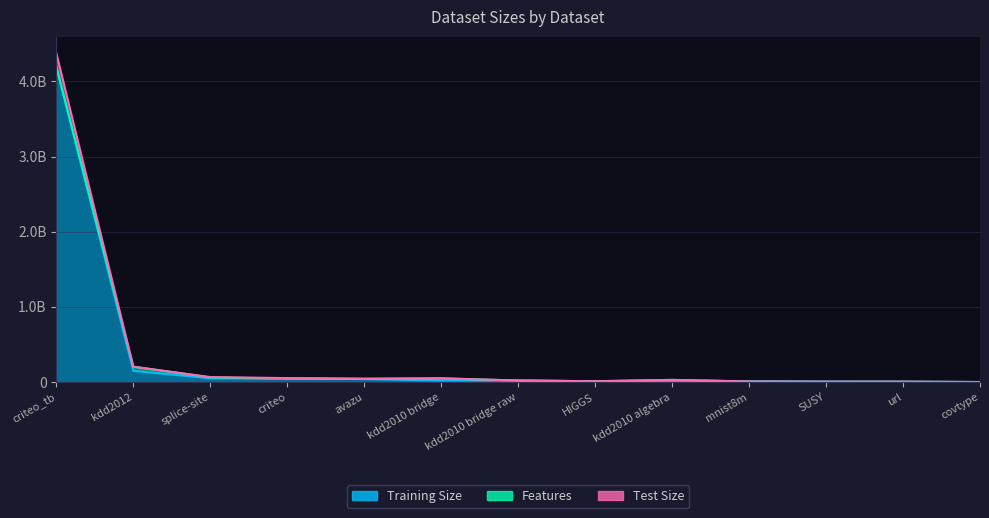

At which category does Test Size reach its first local peak?

kdd2010 bridge